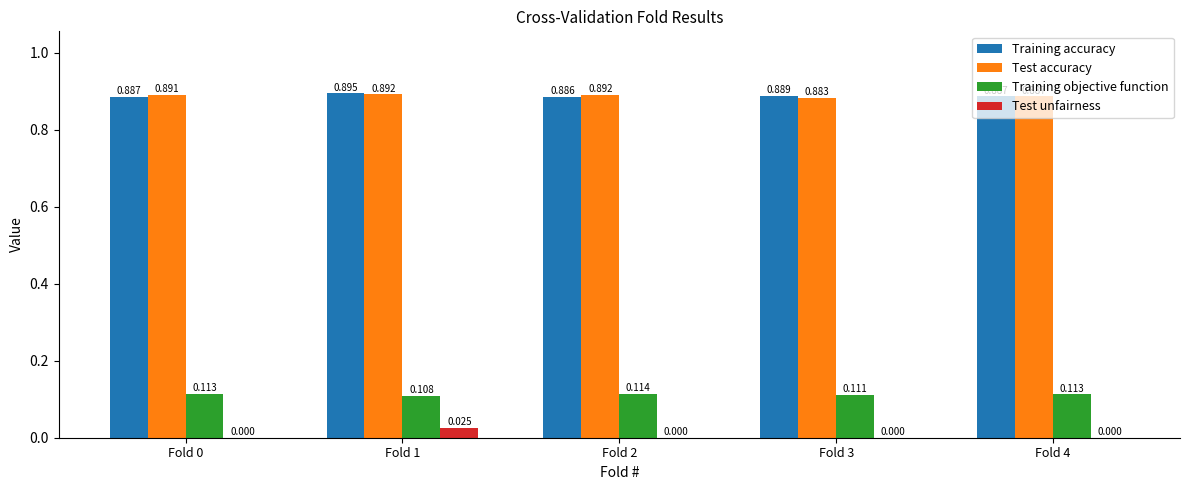

Is the value of Test unfairness at Fold 4 greater than the value of Training accuracy at Fold 4?

No